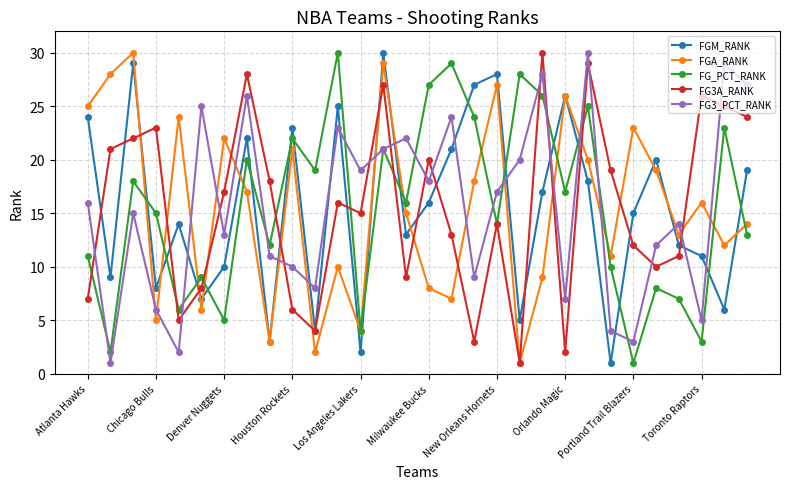

What are all the series names shown in the legend?

FGM_RANK, FGA_RANK, FG_PCT_RANK, FG3A_RANK, FG3_PCT_RANK